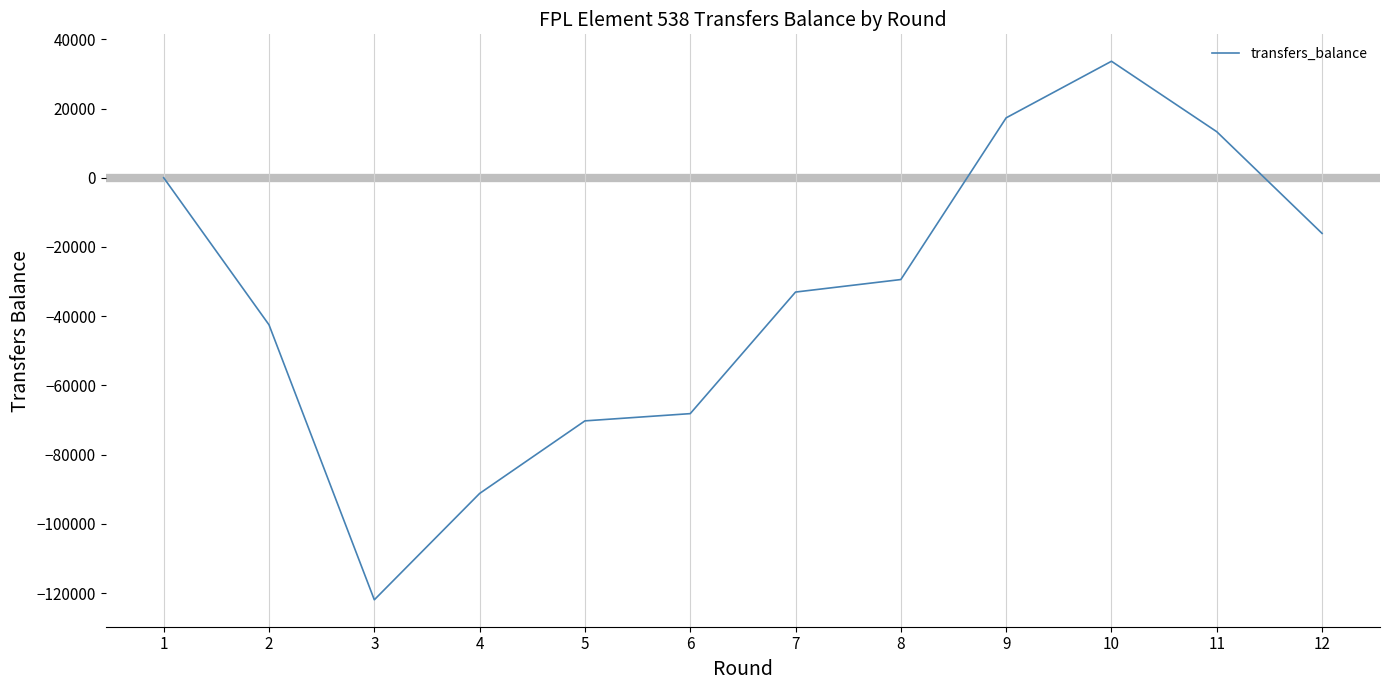

Is this an area chart (filled region under the line)?

No